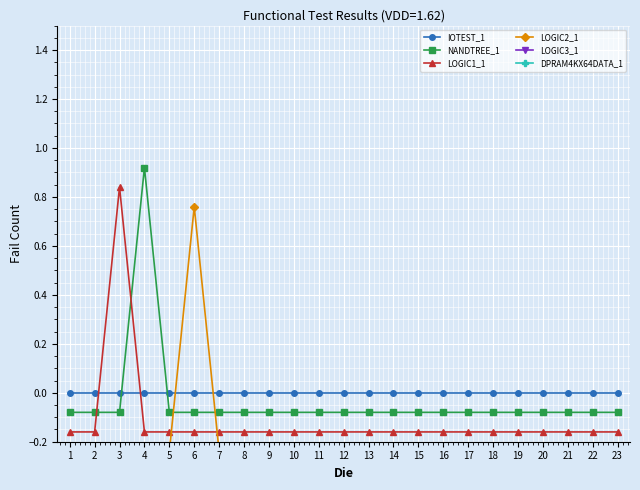

Reading right to left, transcribe all the data shown in this chart.

IOTEST_1: 23=0.0	22=0.0	21=0.0	20=0.0	19=0.0	18=0.0	17=0.0	16=0.0	15=0.0	14=0.0	13=0.0	12=0.0	11=0.0	10=0.0	9=0.0	8=0.0	7=0.0	6=0.0	5=0.0	4=0.0	3=0.0	2=0.0	1=0.0
NANDTREE_1: 23=-0.1	22=-0.1	21=-0.1	20=-0.1	19=-0.1	18=-0.1	17=-0.1	16=-0.1	15=-0.1	14=-0.1	13=-0.1	12=-0.1	11=-0.1	10=-0.1	9=-0.1	8=-0.1	7=-0.1	6=-0.1	5=-0.1	4=0.9	3=-0.1	2=-0.1	1=-0.1
LOGIC1_1: 23=-0.2	22=-0.2	21=-0.2	20=-0.2	19=-0.2	18=-0.2	17=-0.2	16=-0.2	15=-0.2	14=-0.2	13=-0.2	12=-0.2	11=-0.2	10=-0.2	9=-0.2	8=-0.2	7=-0.2	6=-0.2	5=-0.2	4=-0.2	3=0.8	2=-0.2	1=-0.2
LOGIC2_1: 23=-0.2	22=-0.2	21=-0.2	20=-0.2	19=-0.2	18=-0.2	17=-0.2	16=-0.2	15=-0.2	14=-0.2	13=-0.2	12=-0.2	11=-0.2	10=-0.2	9=-0.2	8=-0.2	7=-0.2	6=0.8	5=-0.2	4=-0.2	3=-0.2	2=-0.2	1=-0.2
LOGIC3_1: 23=-0.3	22=-0.3	21=-0.3	20=-0.3	19=-0.3	18=-0.3	17=-0.3	16=-0.3	15=-0.3	14=-0.3	13=-0.3	12=-0.3	11=-0.3	10=-0.3	9=-0.3	8=-0.3	7=-0.3	6=-0.3	5=-0.3	4=-0.3	3=-0.3	2=-0.3	1=-0.3
DPRAM4KX64DATA_1: 23=-0.4	22=-0.4	21=-0.4	20=-0.4	19=-0.4	18=-0.4	17=-0.4	16=-0.4	15=-0.4	14=-0.4	13=-0.4	12=-0.4	11=-0.4	10=-0.4	9=-0.4	8=-0.4	7=-0.4	6=-0.4	5=-0.4	4=-0.4	3=-0.4	2=-0.4	1=-0.4